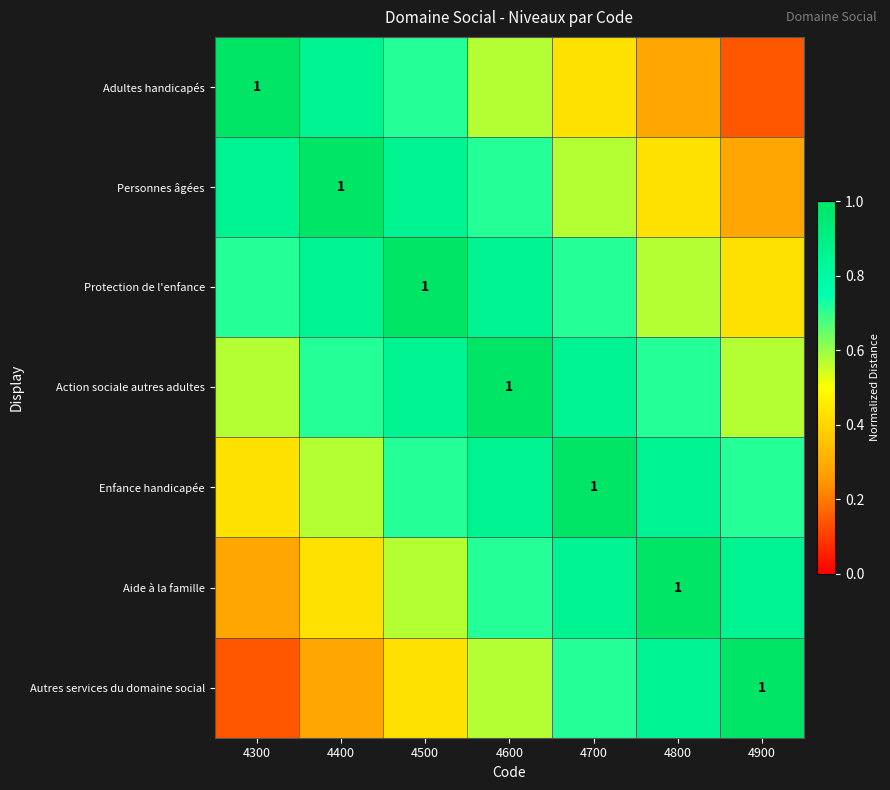

What value does the Protection de l'enfance series have at 4600?

0.9